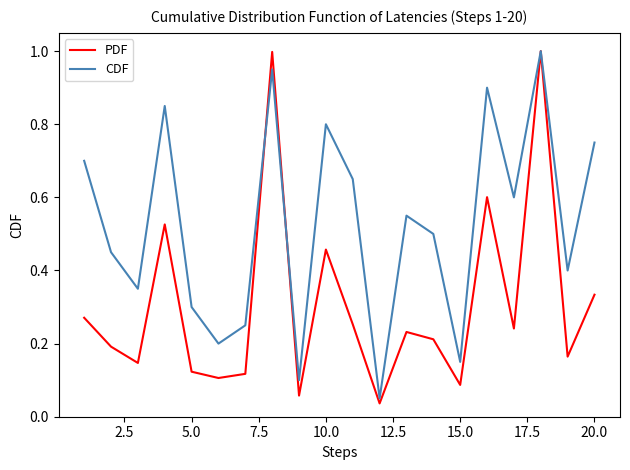

Which series has the largest total across all categories?

CDF